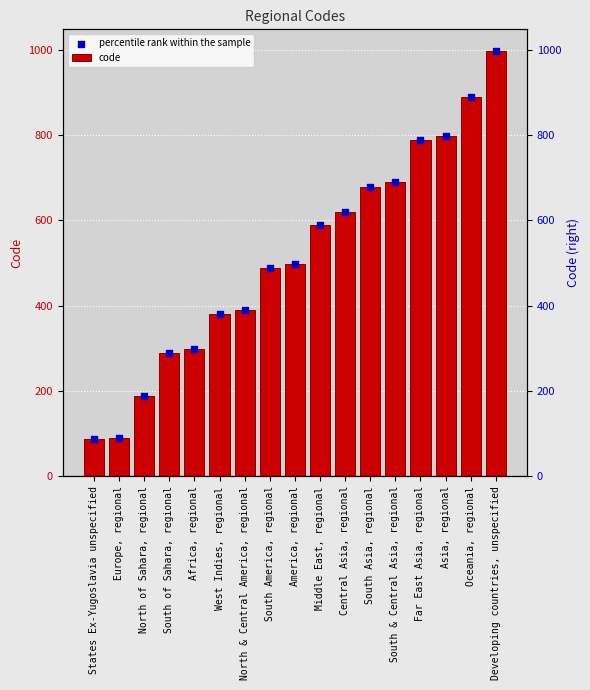

At which category is the sum across all series the highest?

Developing countries, unspecified